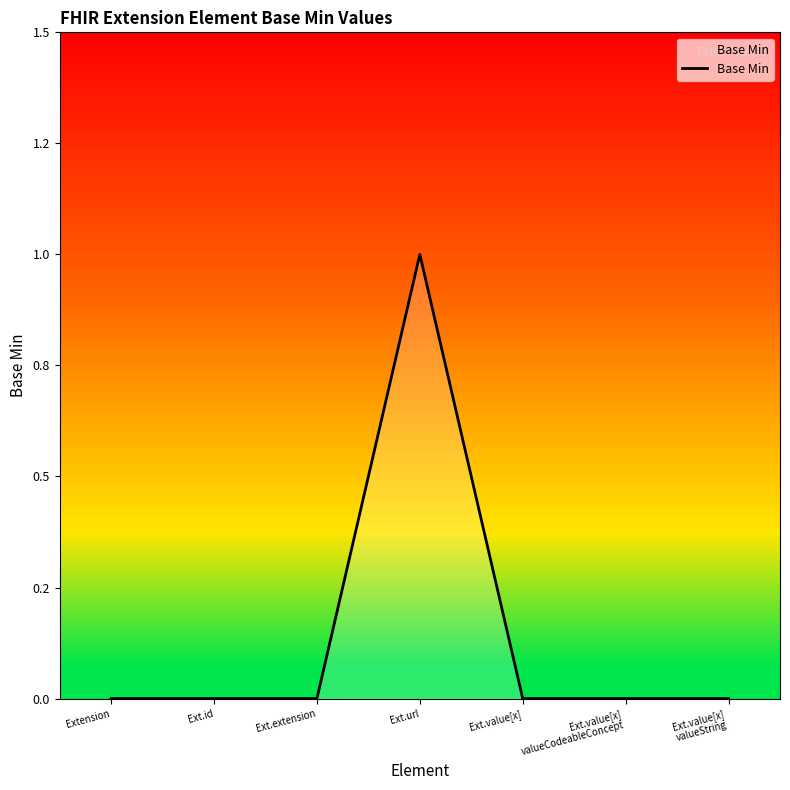

Is this an area chart (filled region under the line)?

Yes